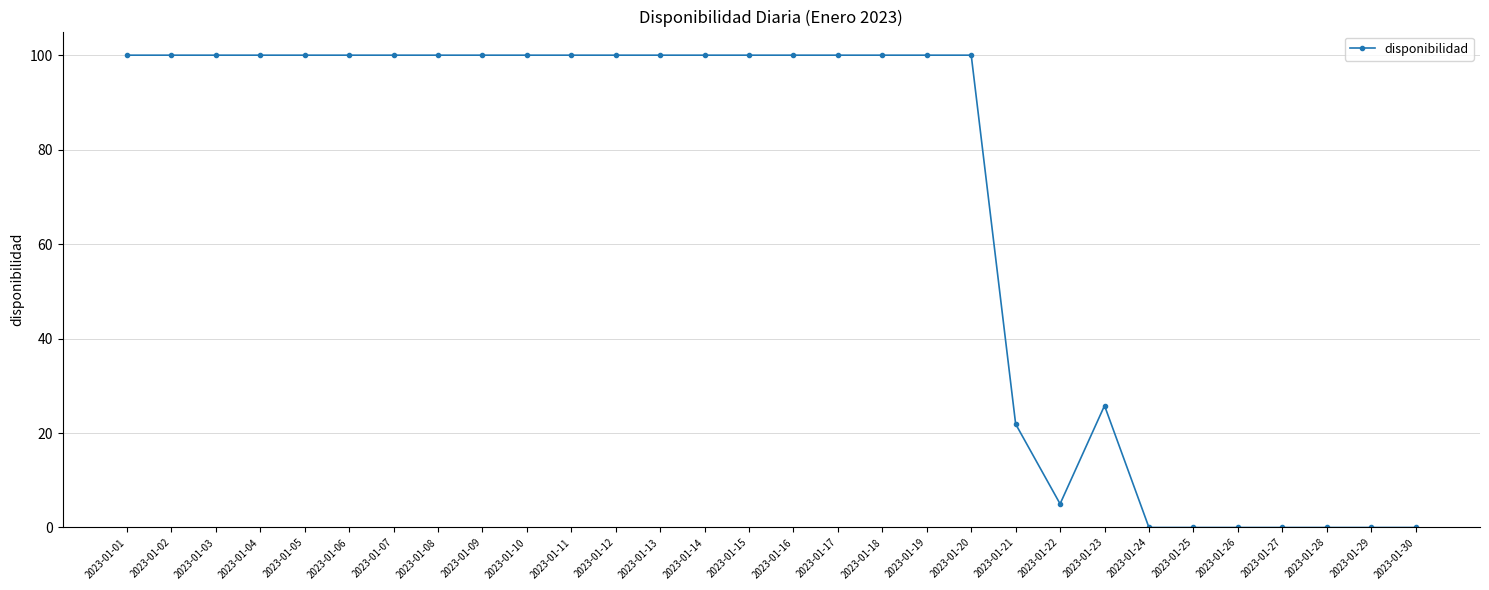

What is the greatest value displayed?

100.0